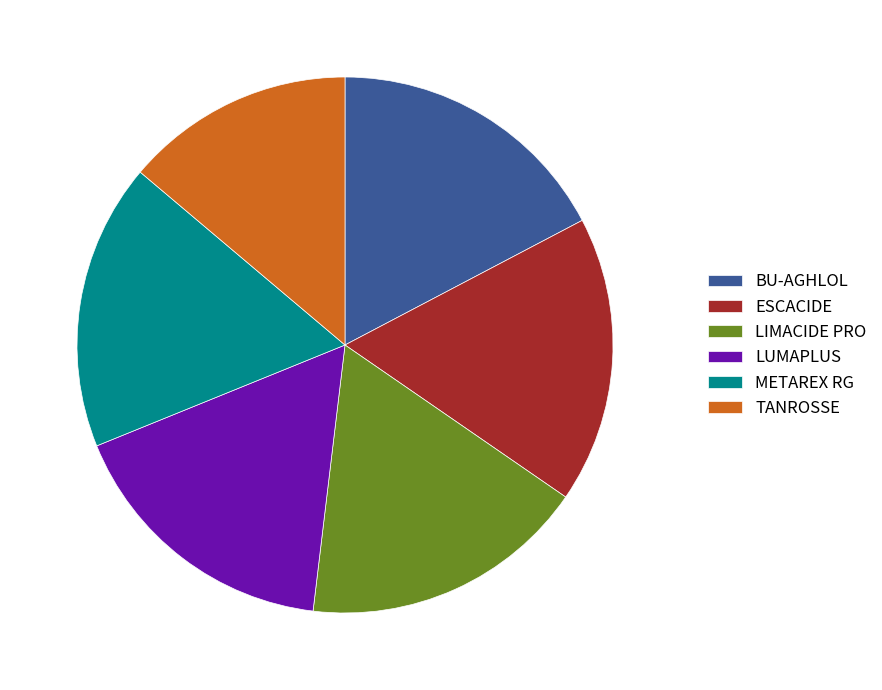

How many segments does this pie chart have?

6